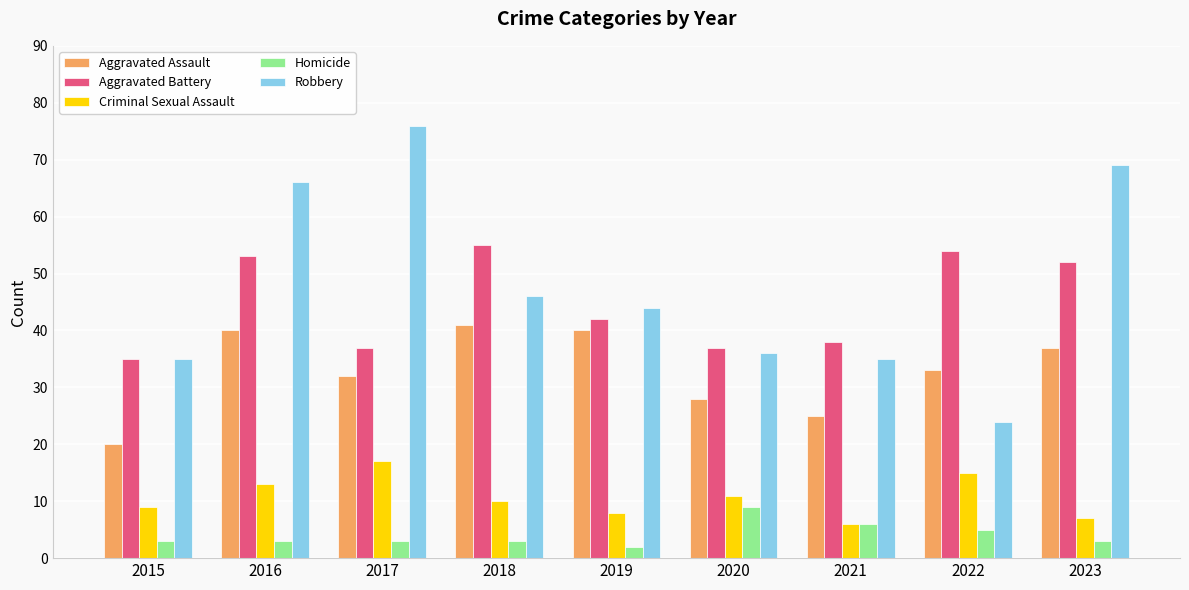

Reading right to left, extract all data points from this chart.

Aggravated Assault: 2023=37	2022=33	2021=25	2020=28	2019=40	2018=41	2017=32	2016=40	2015=20
Aggravated Battery: 2023=52	2022=54	2021=38	2020=37	2019=42	2018=55	2017=37	2016=53	2015=35
Criminal Sexual Assault: 2023=7	2022=15	2021=6	2020=11	2019=8	2018=10	2017=17	2016=13	2015=9
Homicide: 2023=3	2022=5	2021=6	2020=9	2019=2	2018=3	2017=3	2016=3	2015=3
Robbery: 2023=69	2022=24	2021=35	2020=36	2019=44	2018=46	2017=76	2016=66	2015=35